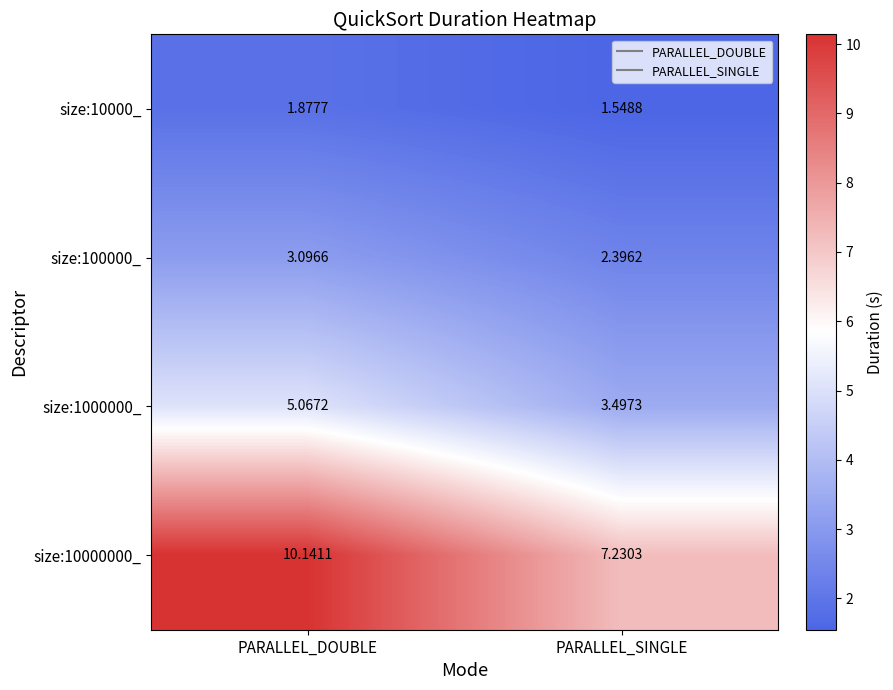

List the labels in order of size:10000000_ value, largest first.

PARALLEL_DOUBLE, PARALLEL_SINGLE